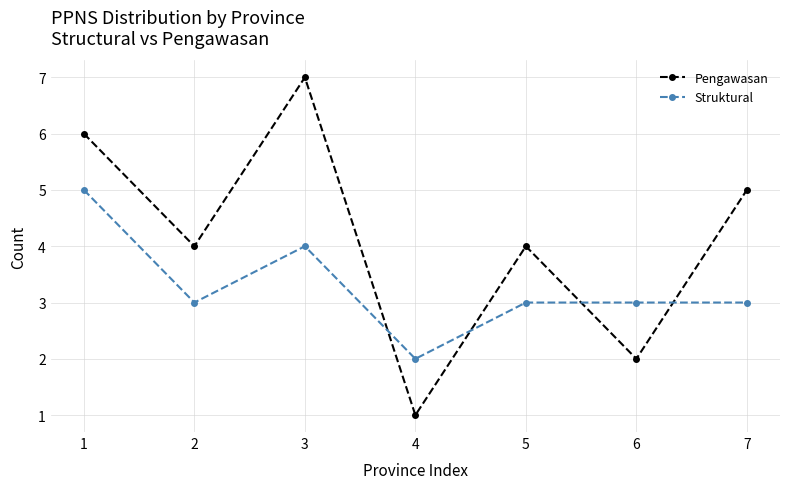

What value does the Struktural series have at 1?

5